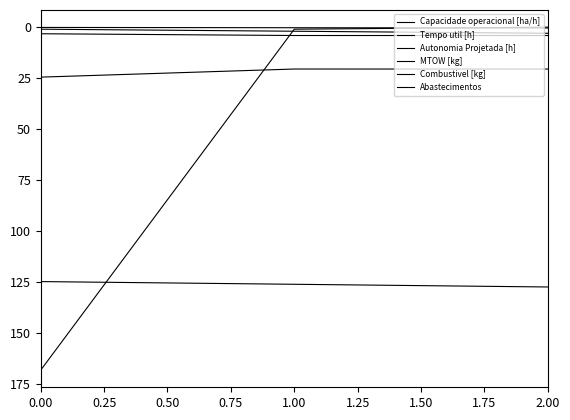

Is this an area chart (filled region under the line)?

No